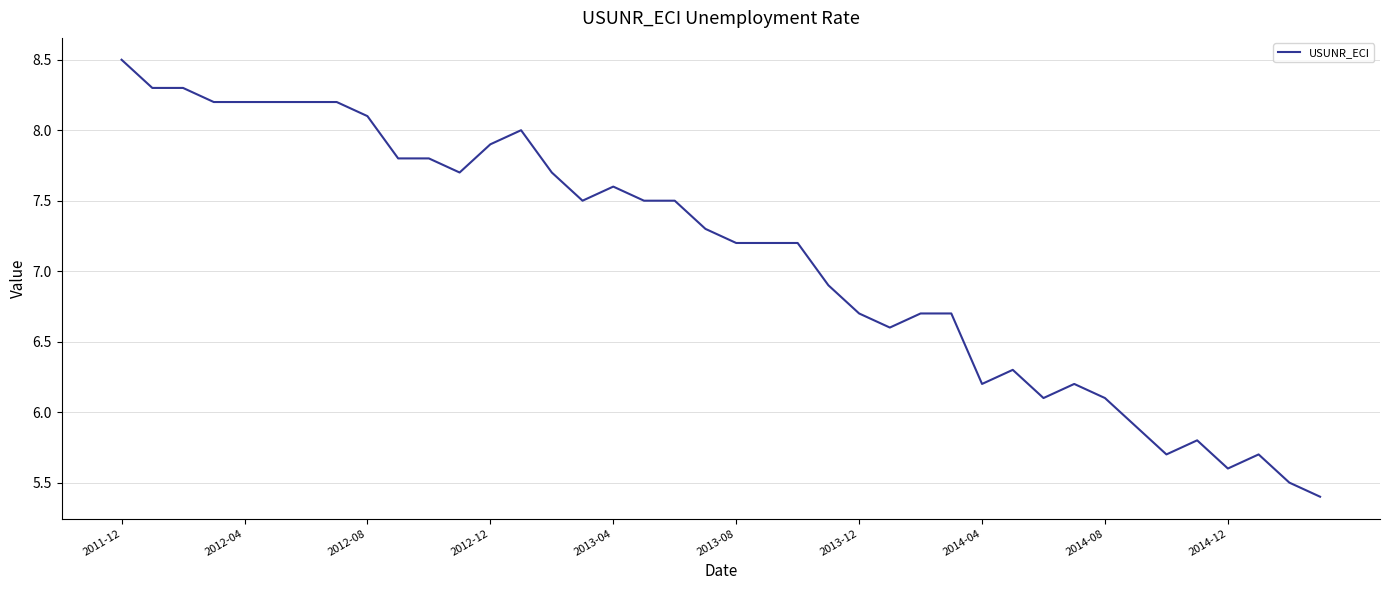

How many lines are shown in the chart?

1